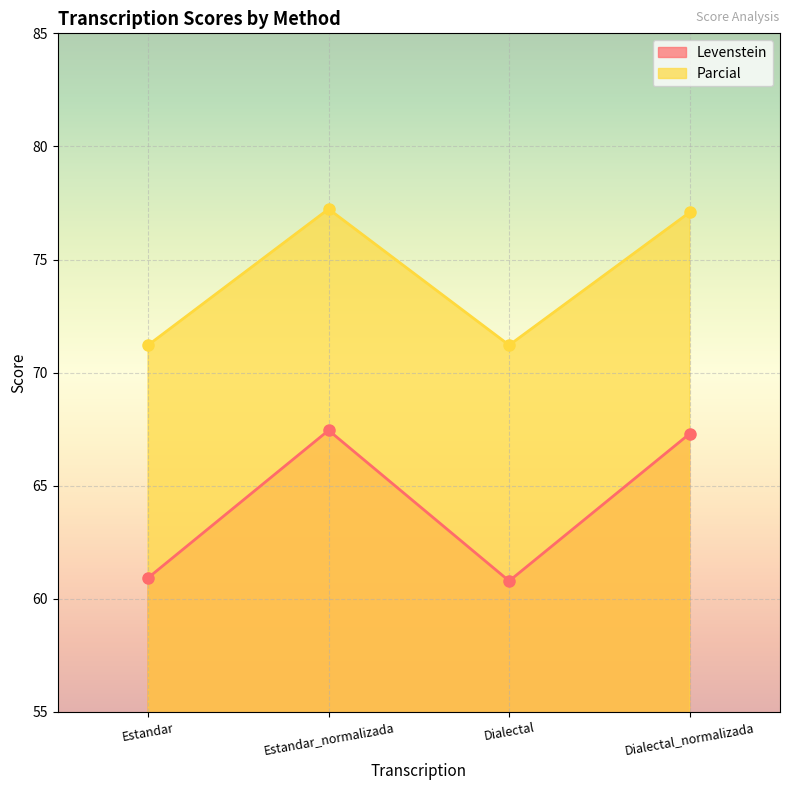

Between Estandar_normalizada and Dialectal, which series saw the biggest shift?

Levenstein